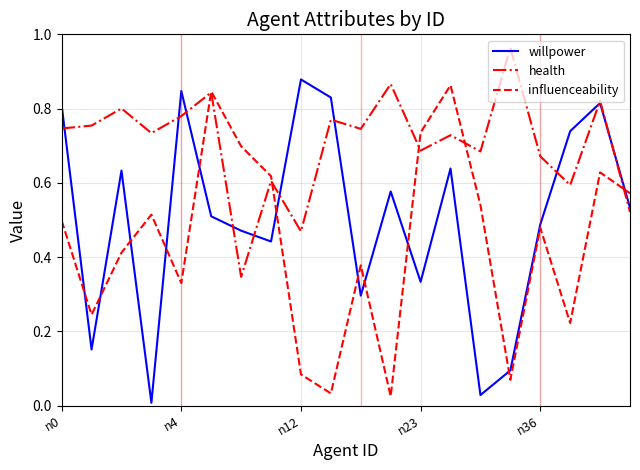

How many lines are shown in the chart?

3